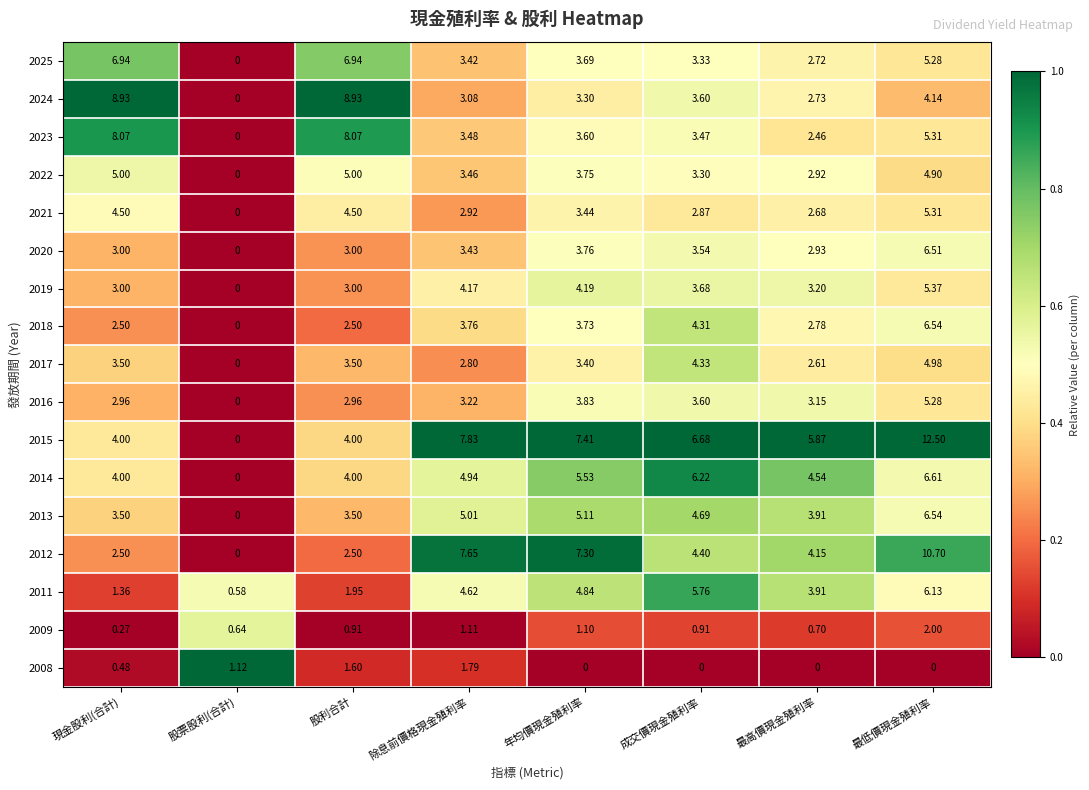

At 除息前價格現金殖利率, list the series in order from smallest to largest.

2009, 2008, 2017, 2021, 2024, 2016, 2025, 2020, 2022, 2023, 2018, 2019, 2011, 2014, 2013, 2012, 2015